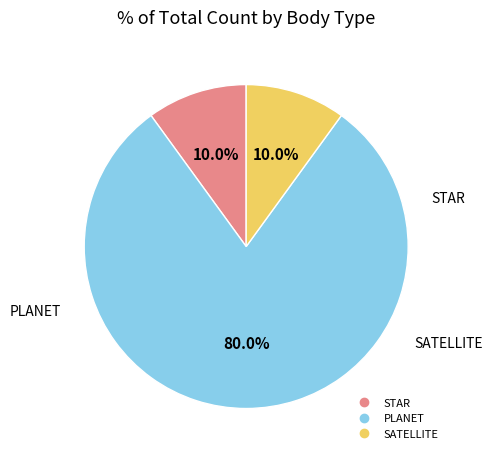

Is there any slice that represents more than half of the pie?

Yes